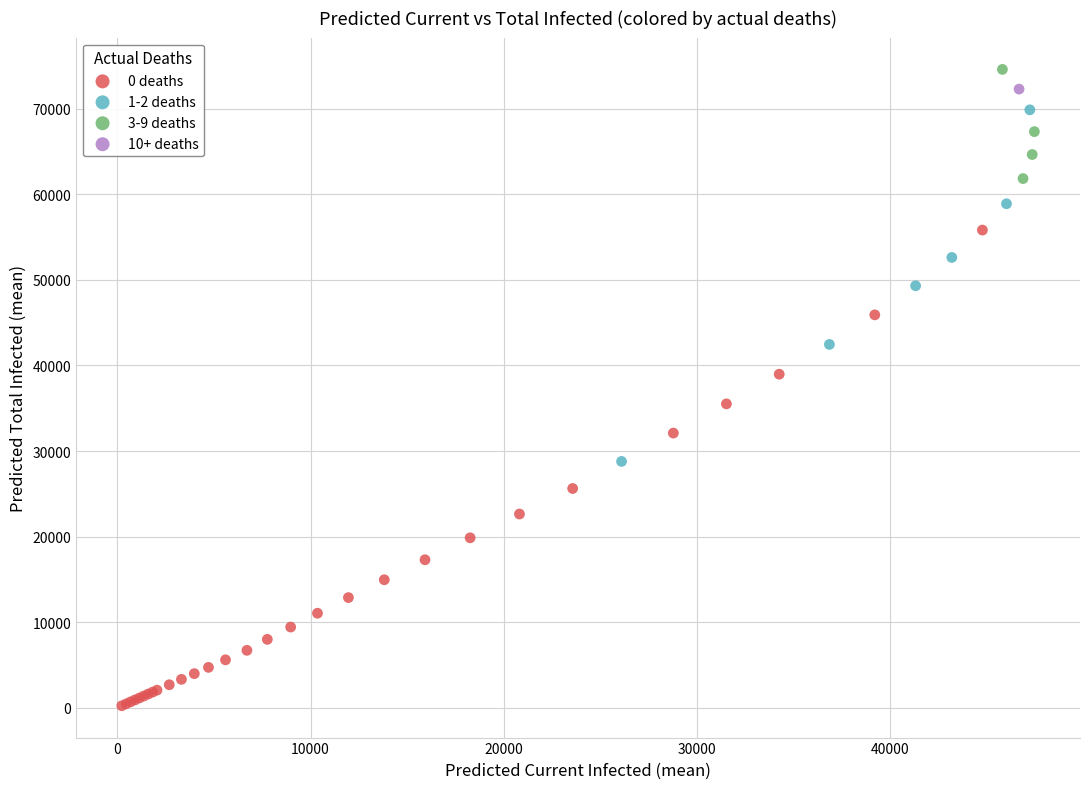

Which series contains the highest Y value?

3-9 deaths